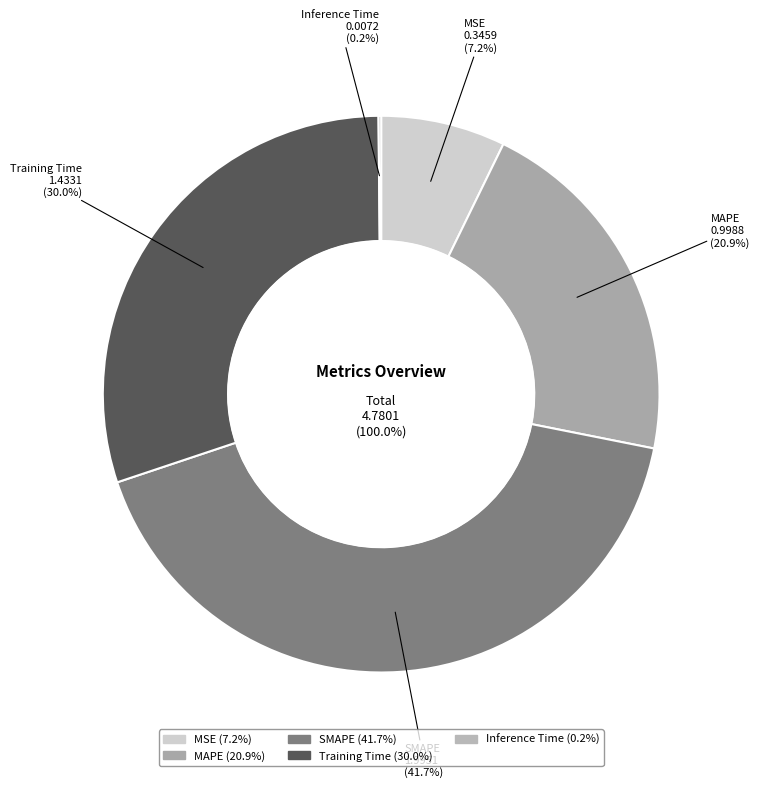

To the nearest percent, what is the average slice percentage?

20%